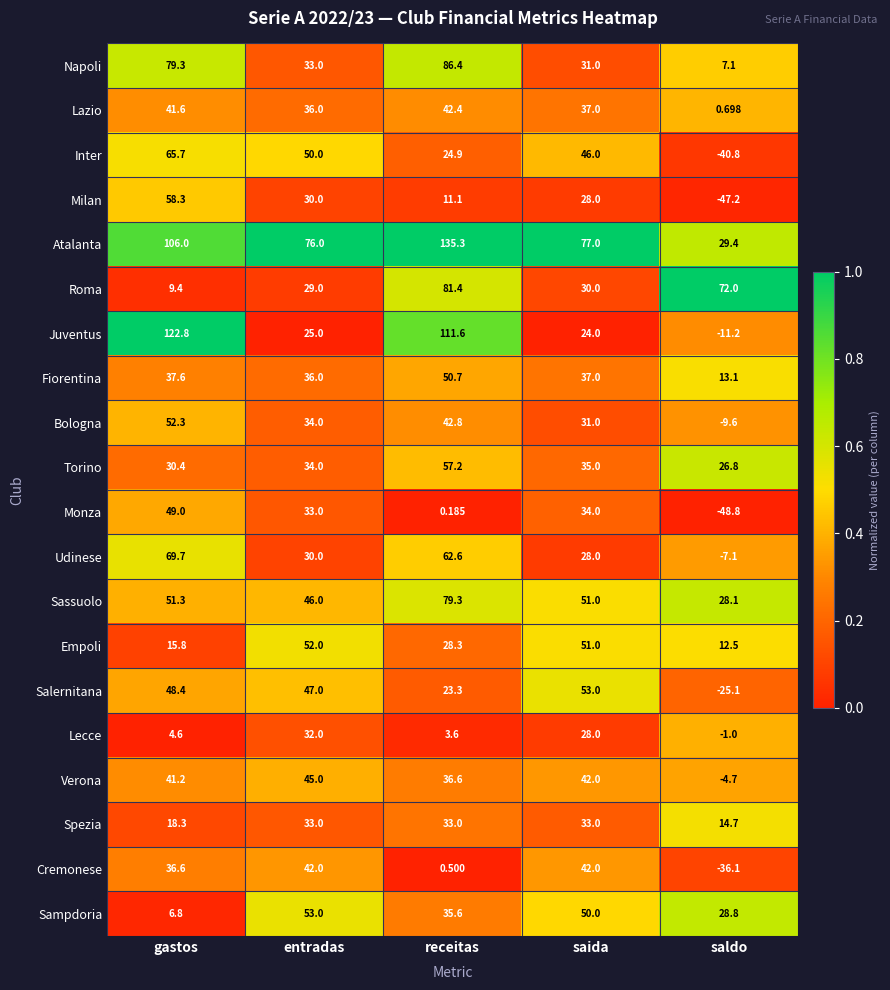

At which category is the sum across all series the highest?

receitas